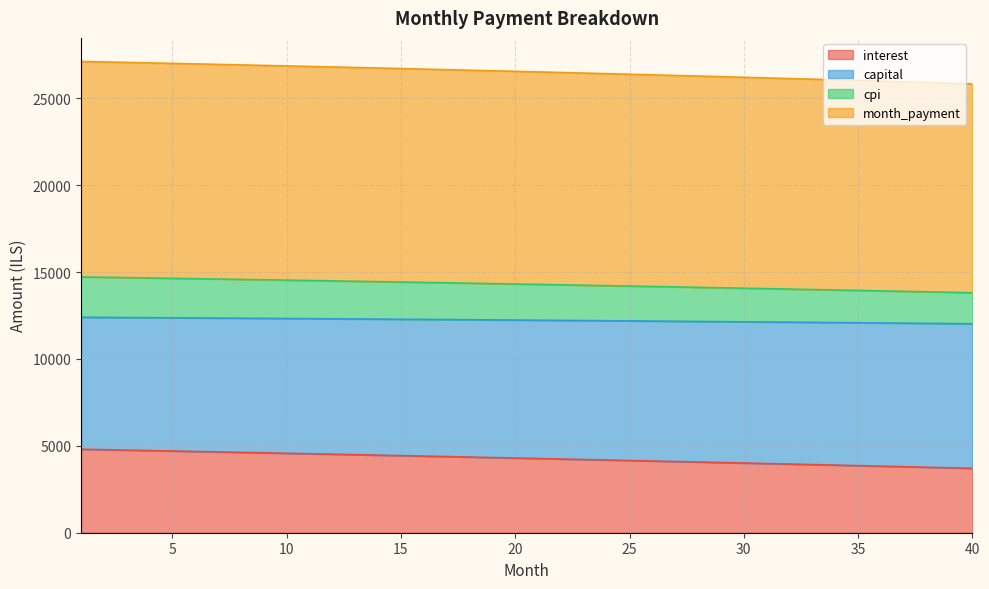

What is the minimum value for interest?

3705.8